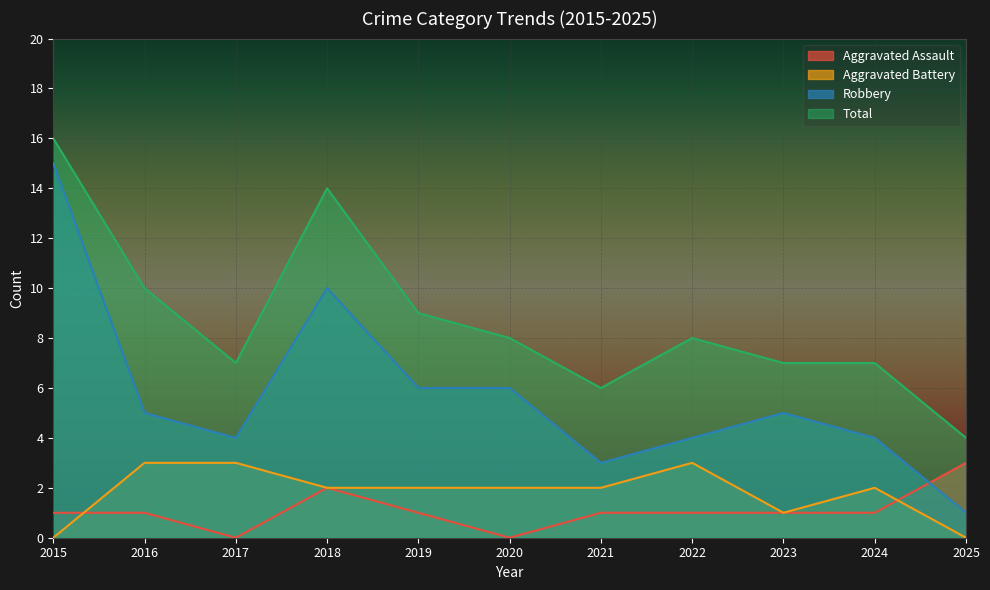

The value of Robbery at 2020 is 6. True or false?

True